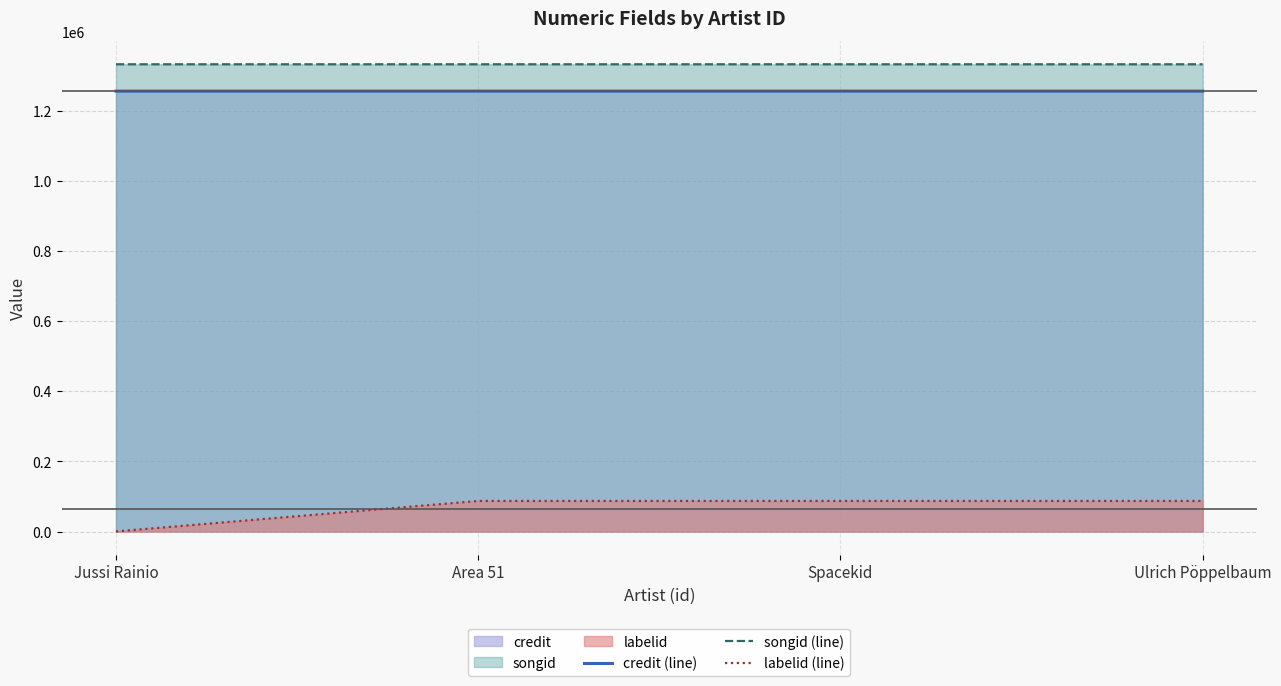

True or false: credit (line) has more than 0 points higher than both neighbors.

False